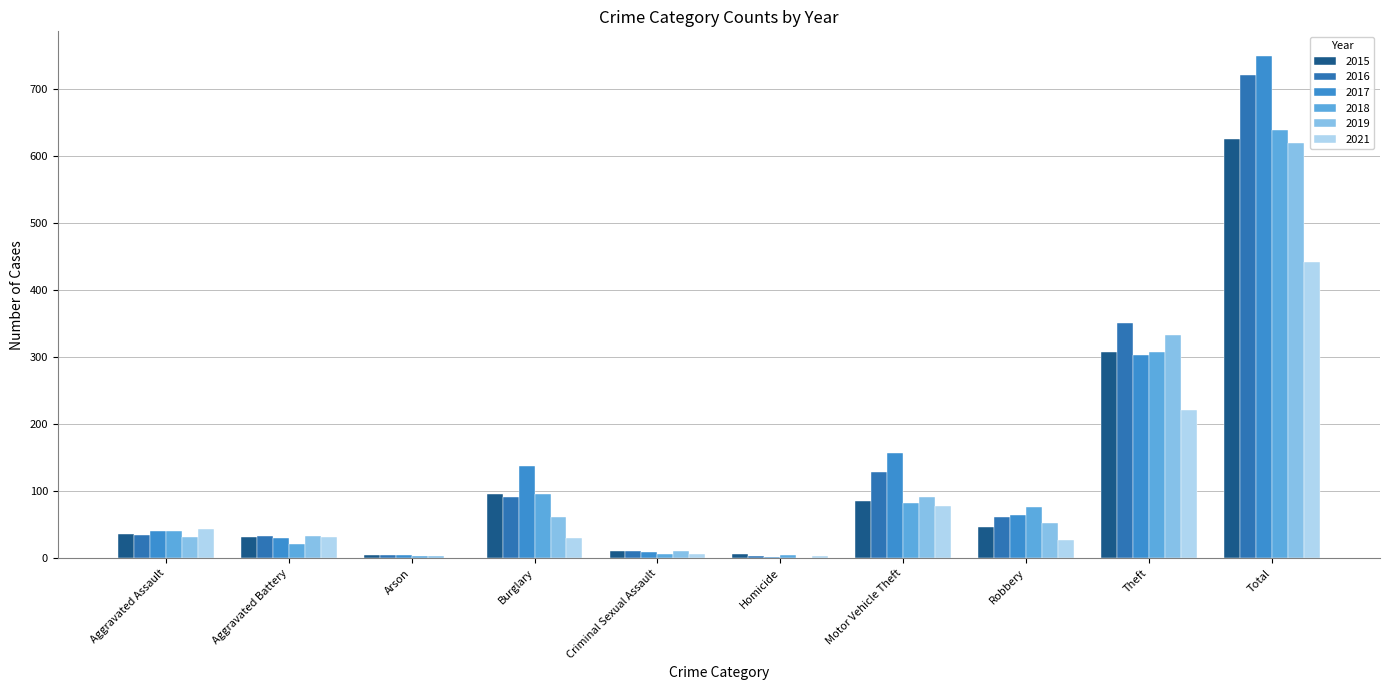

What is the value of the 2015 bar at the 3rd from the left?

5